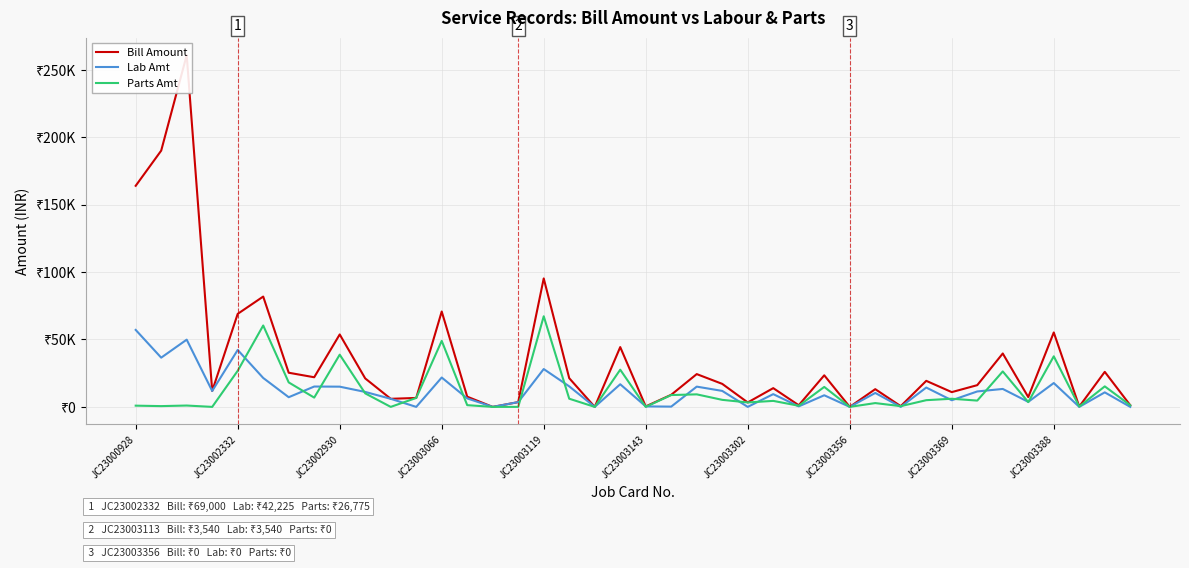

True or false: Bill Amount and Parts Amt intersect in this chart.

True